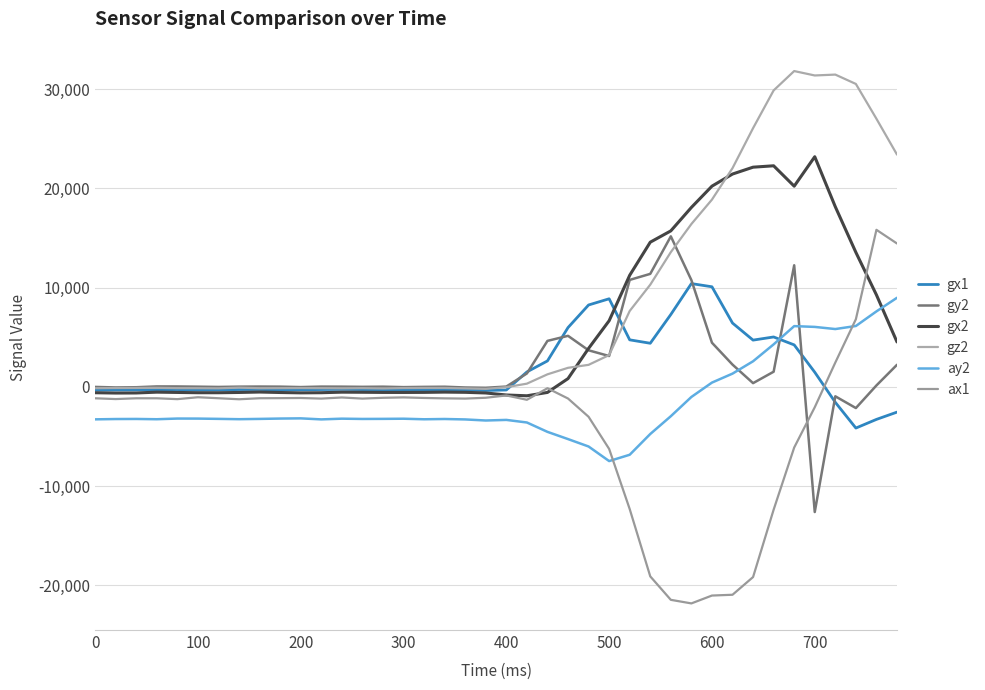

Reading left to right, list all the values displayed in this chart.

gx1: -322	-303	-296	-283	-261	-315	-297	-259	-254	-295	-285	-259	-239	-262	-267	-278	-272	-297	-304	-355	-305	1514	2624	5984	8261	8886	4748	4404	7303	10417	10096	6440	4721	5038	4239	1486	-1550	-4141	-3269	-2535
gy2: 4	-47	-27	56	52	30	2	33	43	33	-11	38	32	13	30	-16	9	25	-53	-83	41	1361	4644	5153	3694	3118	10788	11397	15178	10769	4459	2254	385	1536	12264	-12605	-941	-2125	154	2236
gx2: -581	-613	-605	-523	-552	-581	-581	-554	-511	-559	-593	-579	-524	-534	-551	-553	-546	-518	-540	-606	-809	-889	-551	843	3887	6675	11255	14589	15730	18092	20235	21456	22148	22288	20233	23202	18158	13563	9277	4535
gz2: -124	-105	-98	-86	-120	-123	-136	-69	-127	-119	-109	-120	-136	-118	-149	-109	-100	-102	-145	-192	-22	333	1273	1929	2229	3213	7658	10306	13586	16421	18879	22050	26080	29883	31834	31390	31478	30535	27027	23417
ay2: -3264	-3232	-3224	-3252	-3184	-3188	-3216	-3248	-3220	-3184	-3164	-3268	-3196	-3224	-3216	-3200	-3256	-3228	-3272	-3380	-3320	-3580	-4524	-5252	-6000	-7468	-6832	-4740	-2948	-1008	440	1344	2588	4292	6132	6052	5836	6144	7616	8988
ax1: -1140	-1220	-1140	-1140	-1228	-1036	-1136	-1240	-1136	-1128	-1112	-1172	-1060	-1172	-1092	-1052	-1108	-1148	-1172	-1088	-856	-1292	-128	-1164	-3004	-6244	-12304	-19088	-21452	-21812	-21020	-20940	-19156	-12368	-6104	-2044	2460	6828	15836	14456